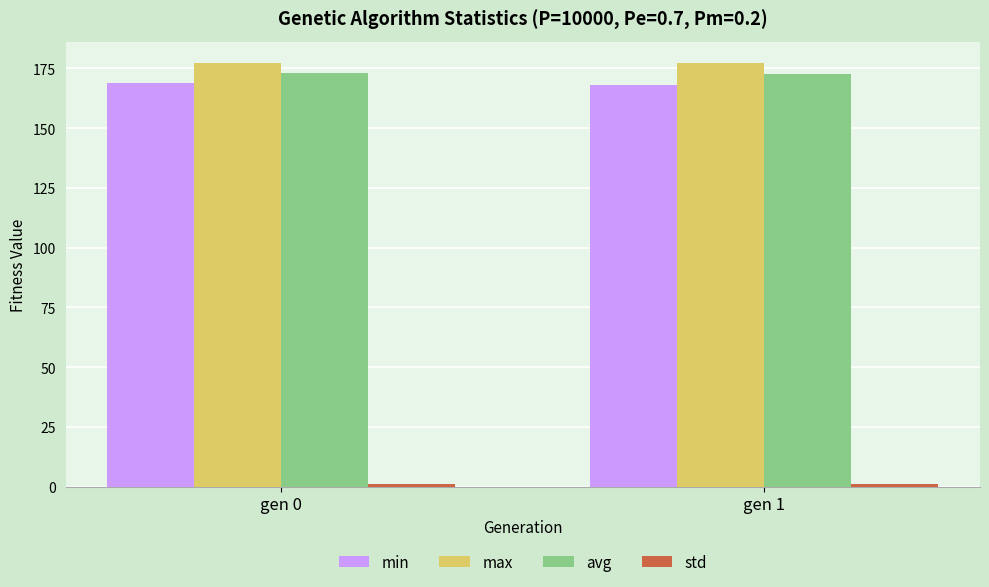

At how many categories does at least one series exceed 38?

2